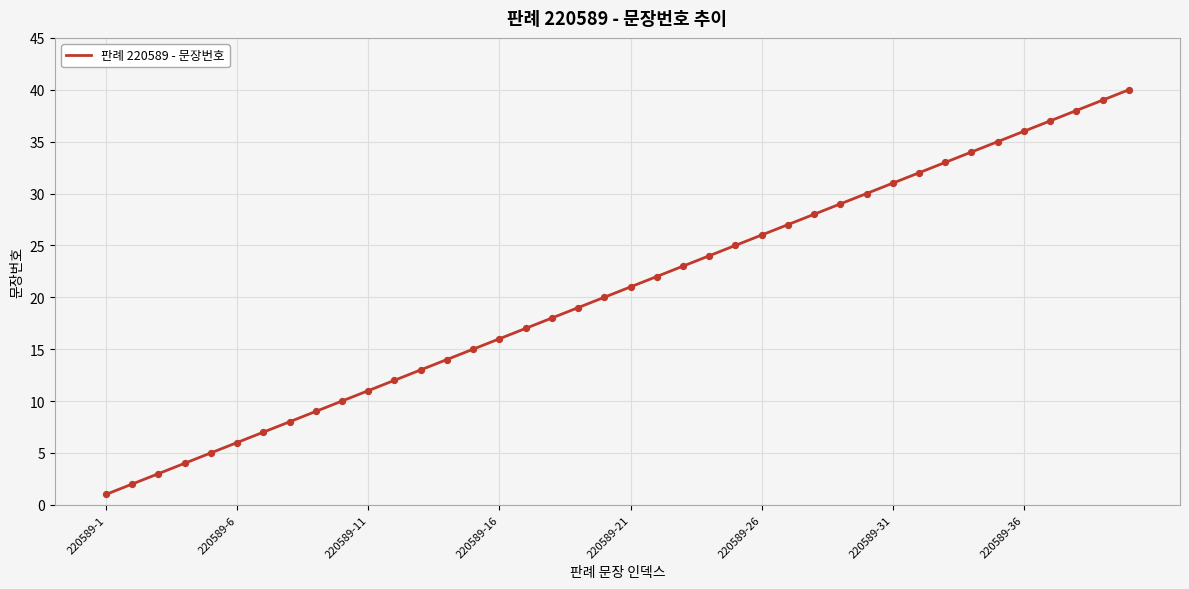

What is the maximum value shown in the chart?

40